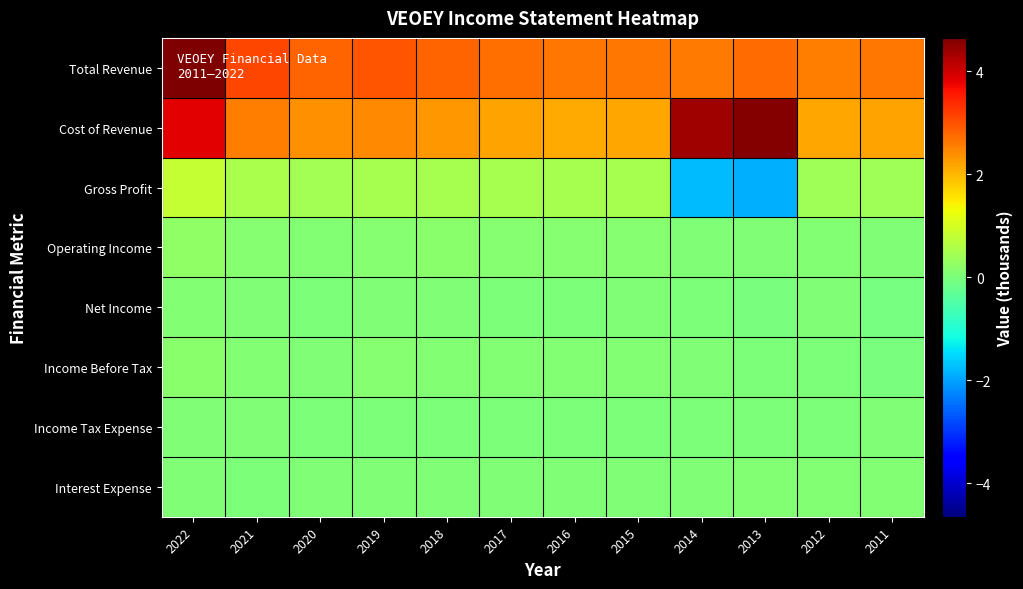

Between 2021 and 2020, which is larger?

2021